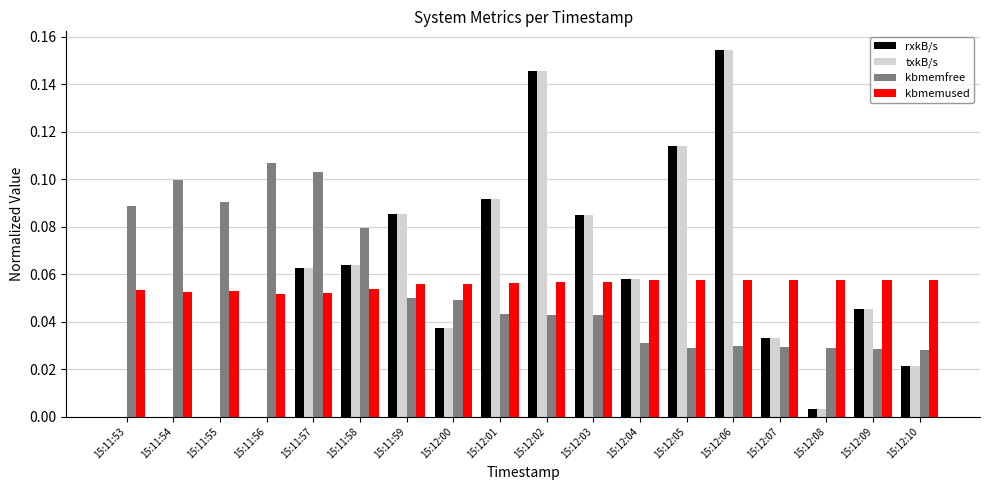

Are the bars grouped side by side (vs. stacked)?

Yes